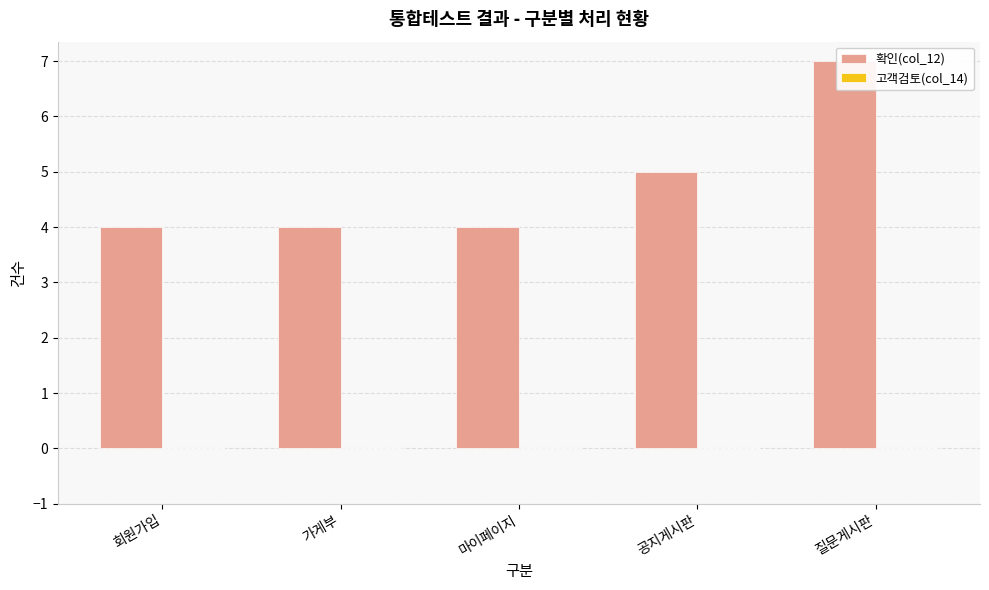

What is the difference between the maximum and minimum values in the 확인(col_12) series?

3